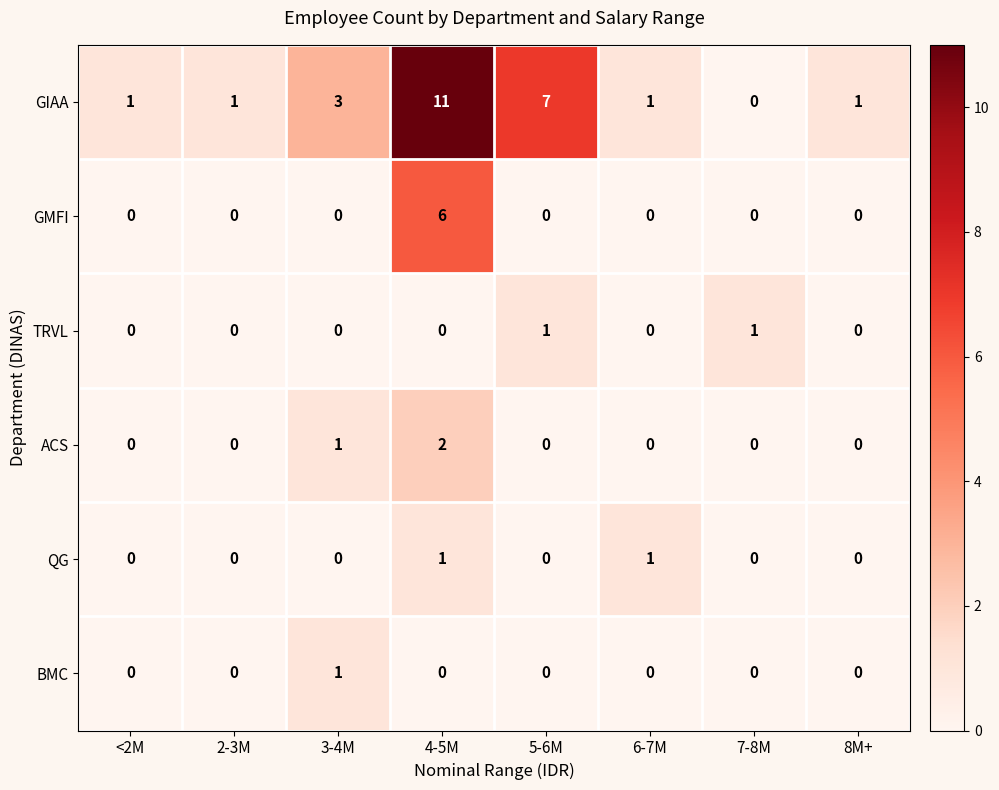

Is it true that GIAA equals 1 at 2-3M?

True